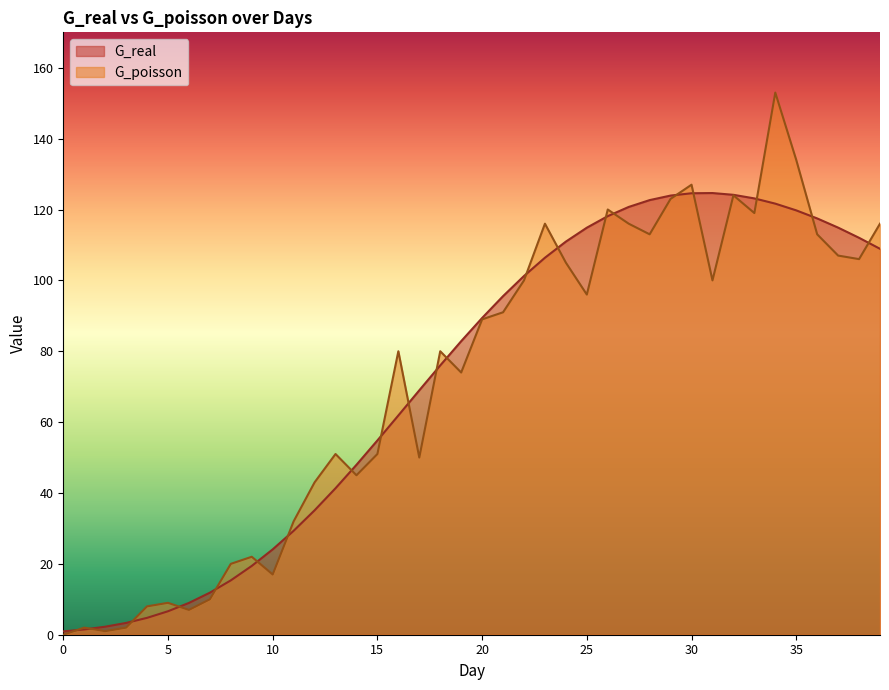

What is the spread (max minus min) of values at 10?

7.1